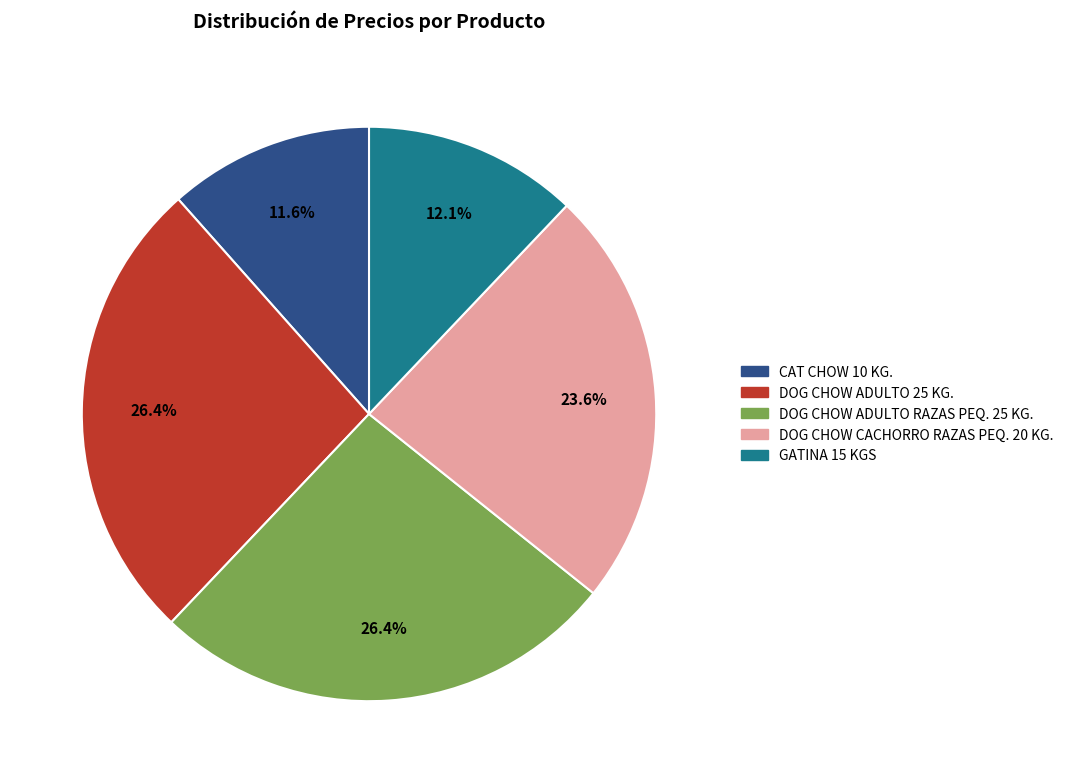

Does any single category account for the majority?

No